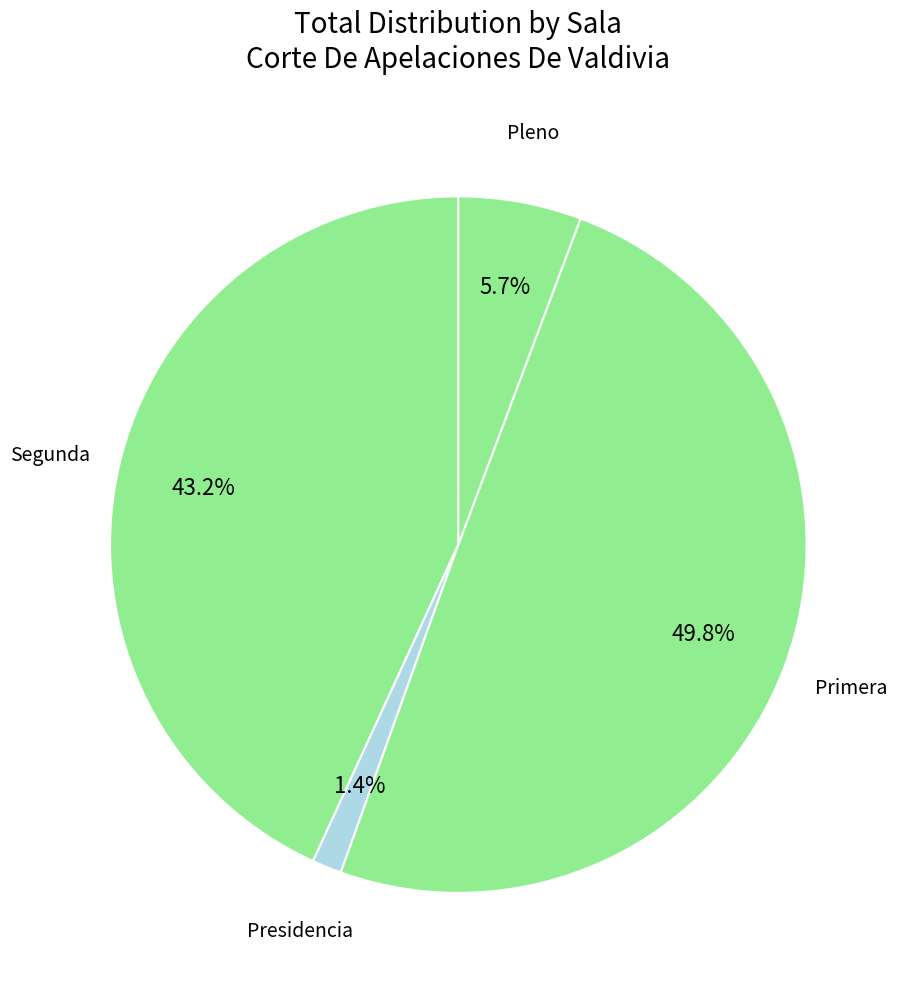

Rank the categories by value from lowest to highest.

Presidencia, Pleno, Segunda, Primera